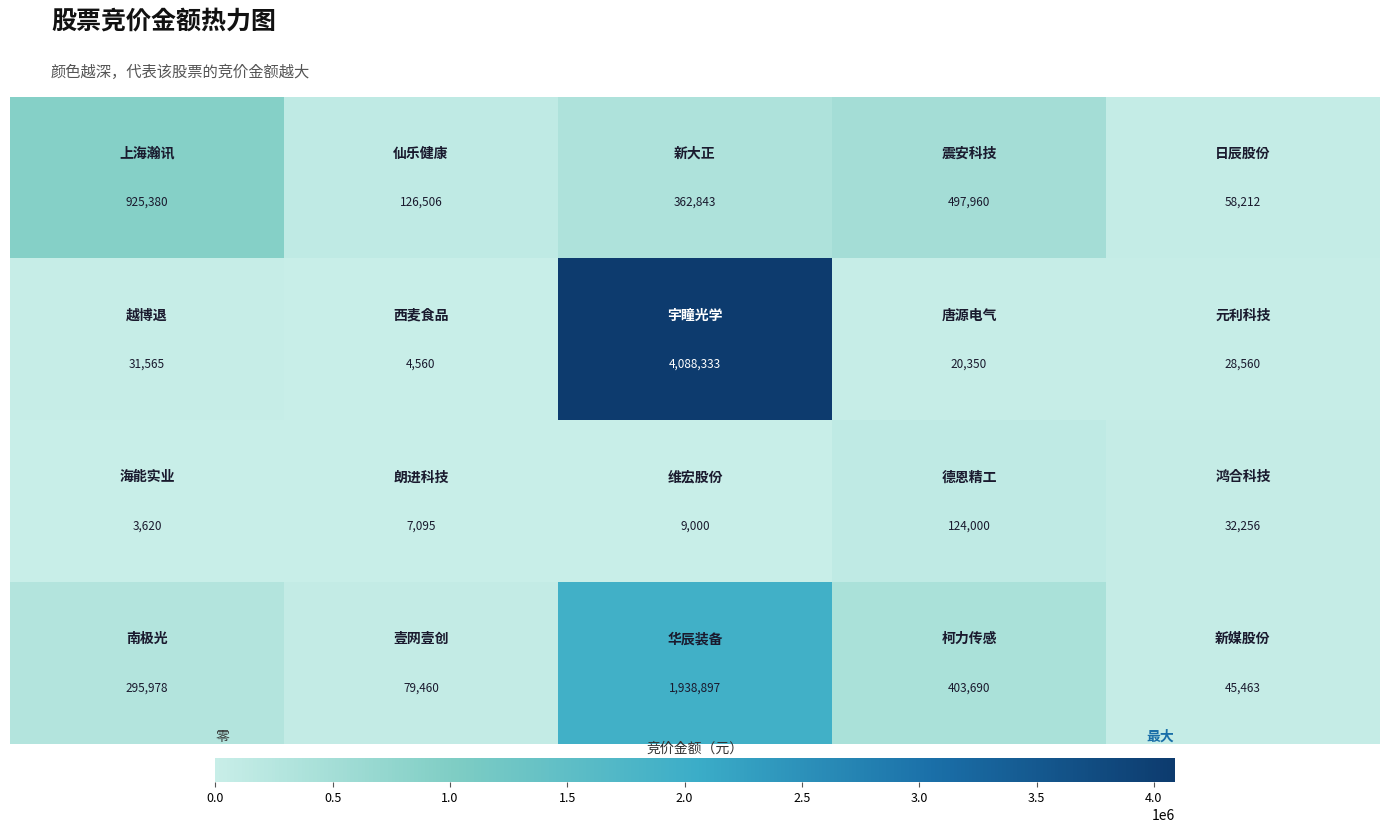

What is the greatest value displayed?

4088333